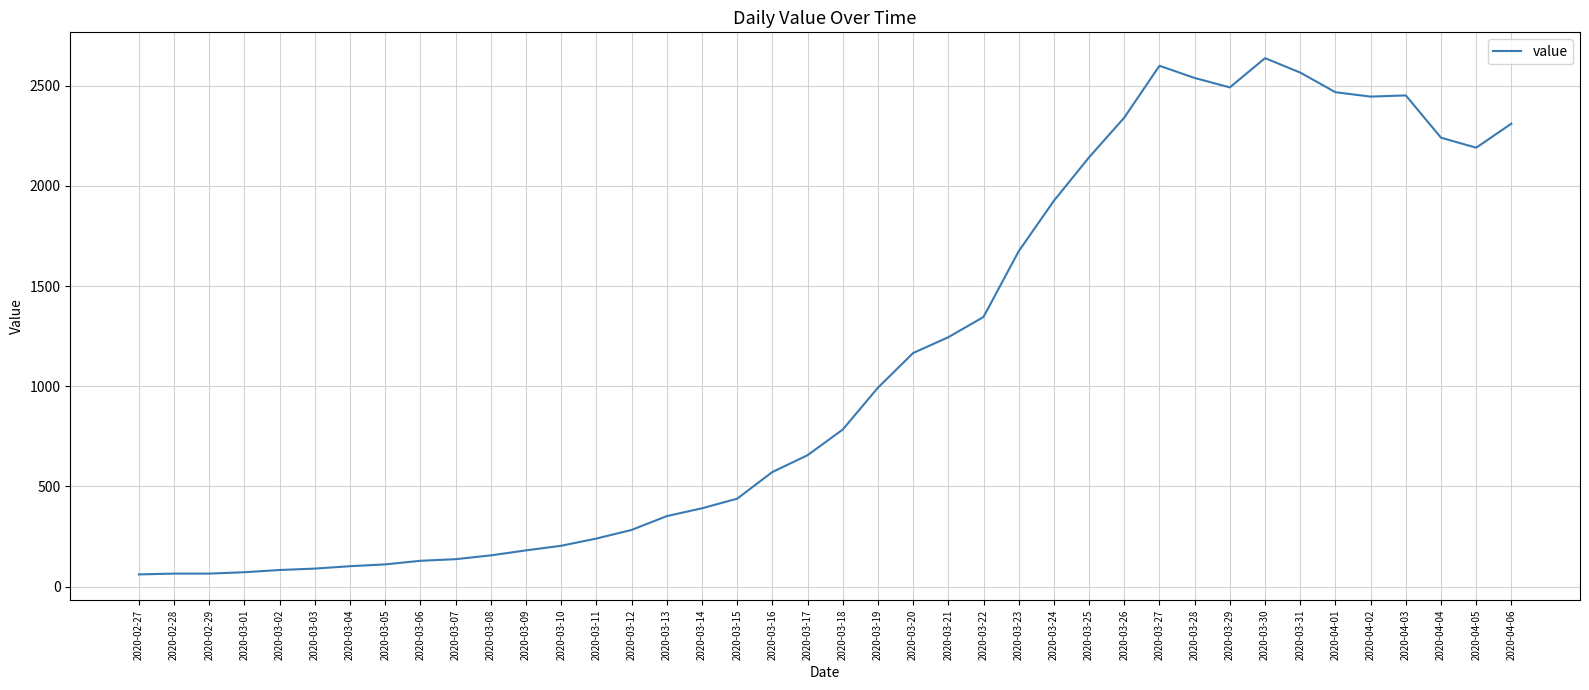

What is the greatest value displayed?

2638